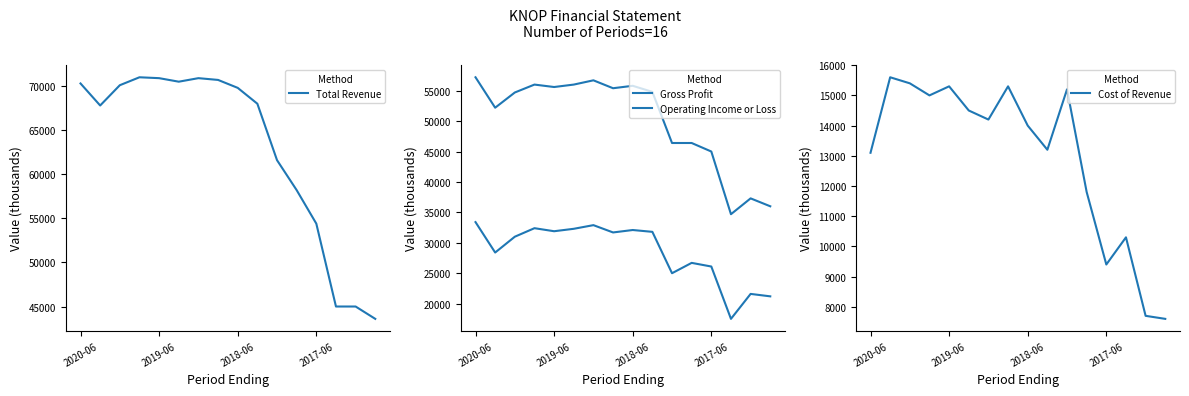

What is the smallest value displayed?

7600